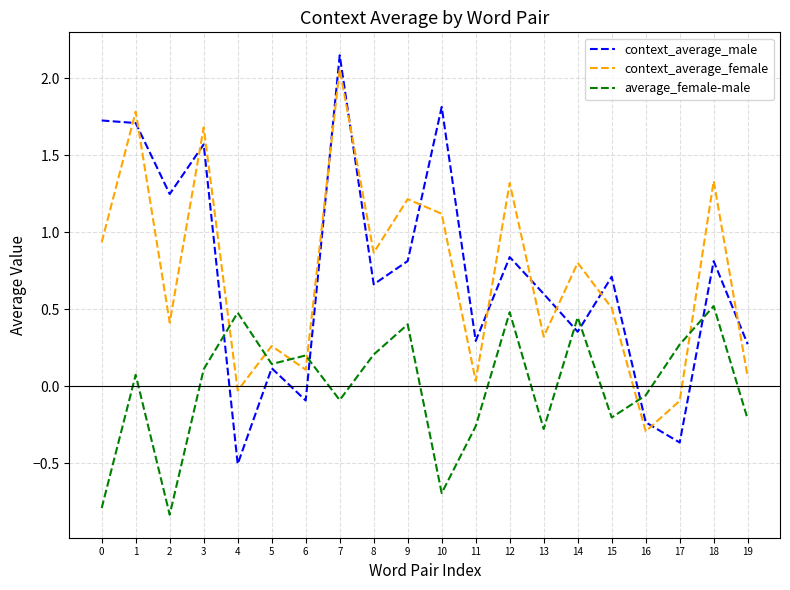

What are all the series names shown in the legend?

context_average_male, context_average_female, average_female-male